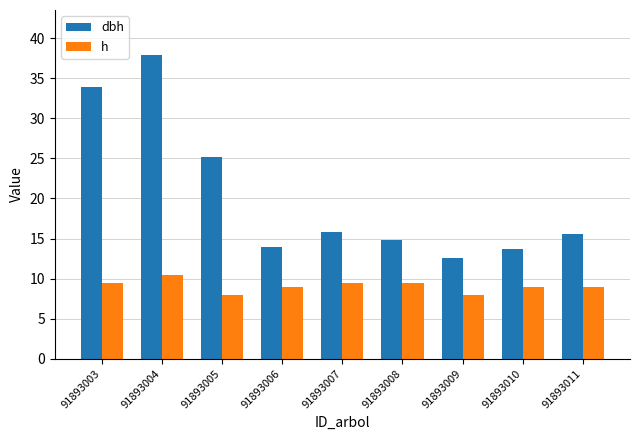

What are all the series names shown in the legend?

dbh, h